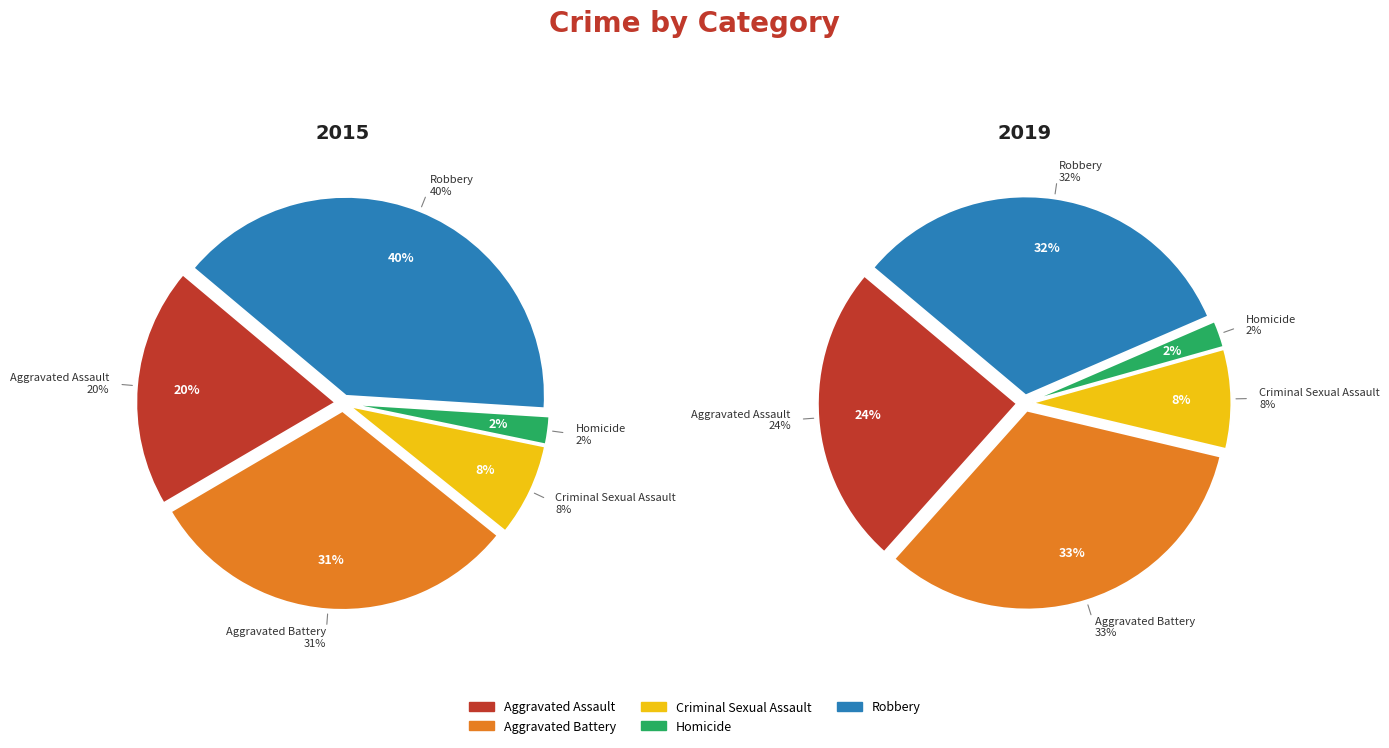

Which has a higher value, Aggravated Assault or Aggravated Battery?

Aggravated Battery